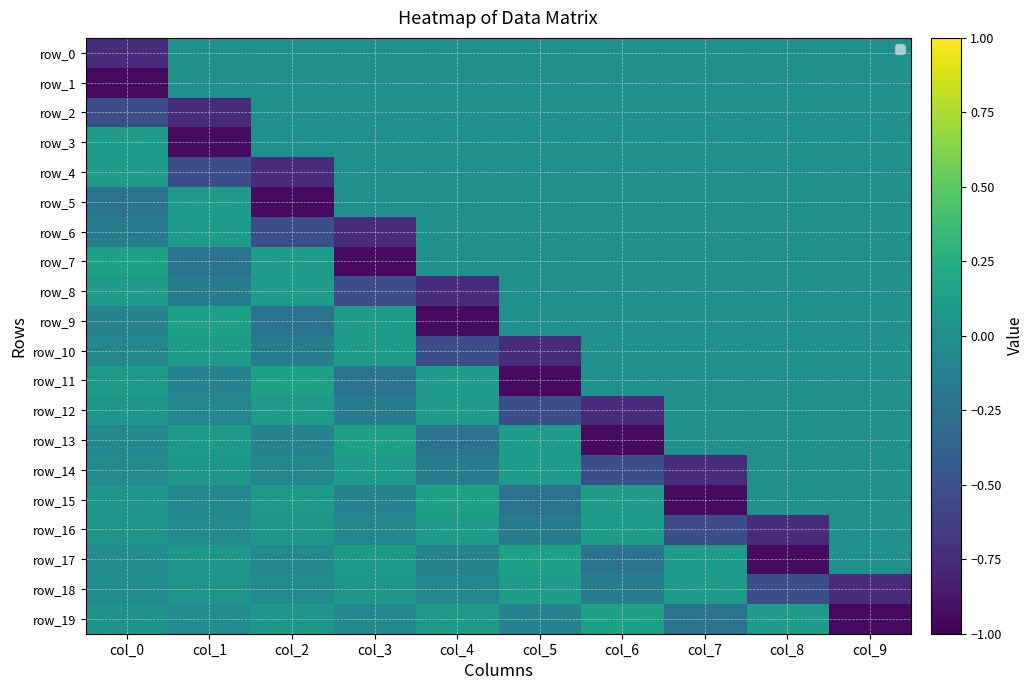

Between col_2 and col_8, which series saw the biggest shift?

row_5